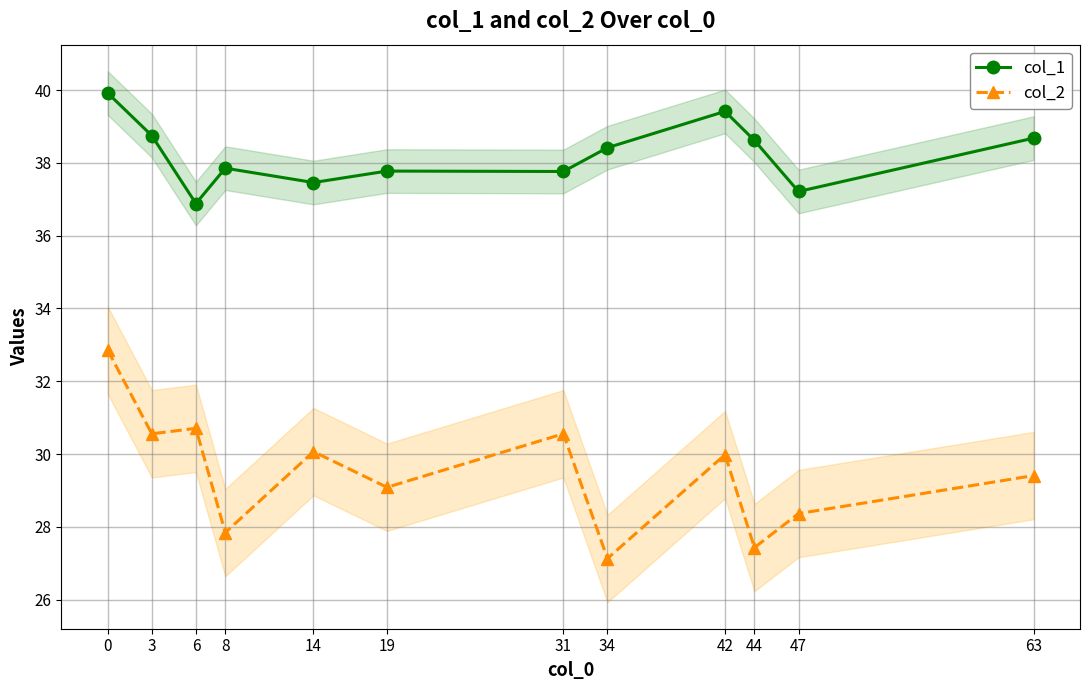

What is the difference between the highest and lowest values at 34?

11.3